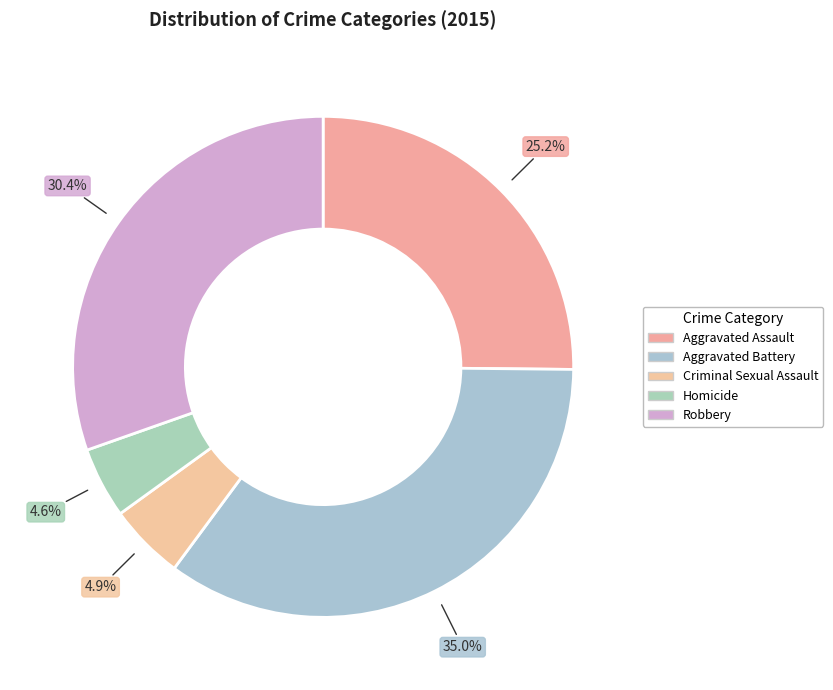

To the nearest percent, what percentage of the pie is Aggravated Battery?

35%